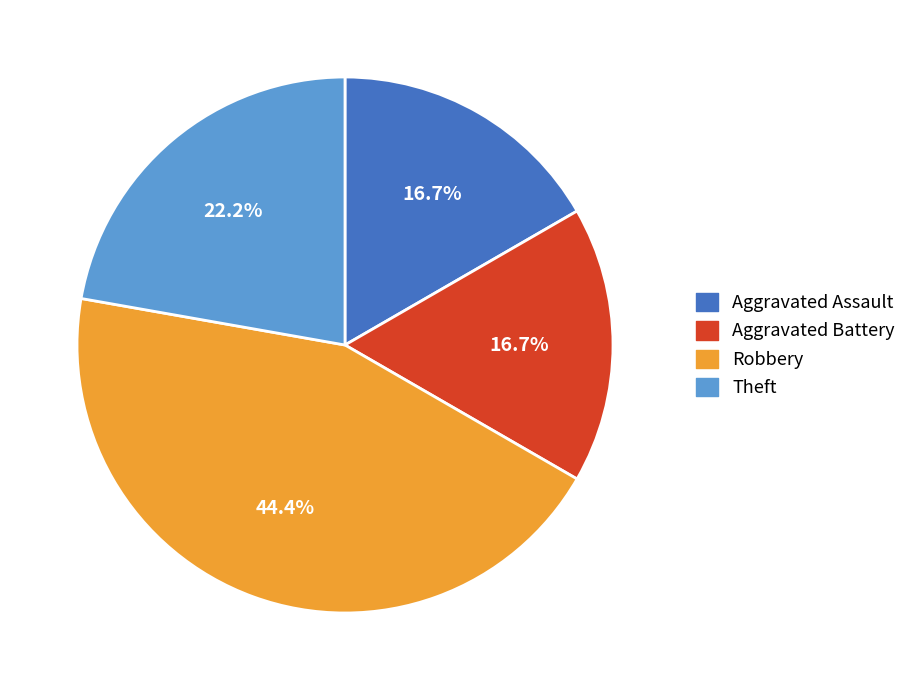

Is it true that Aggravated Battery is 9% of the pie?

False